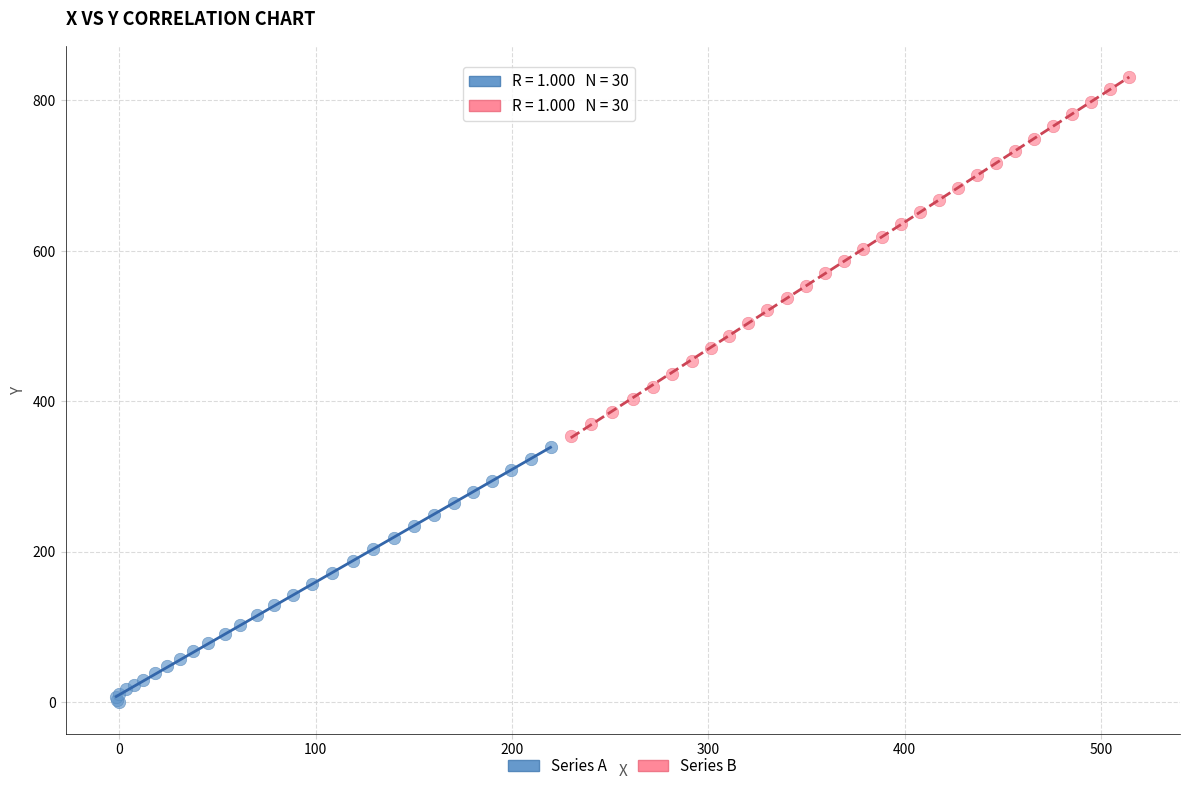

Which series reaches the maximum Y coordinate?

Series B